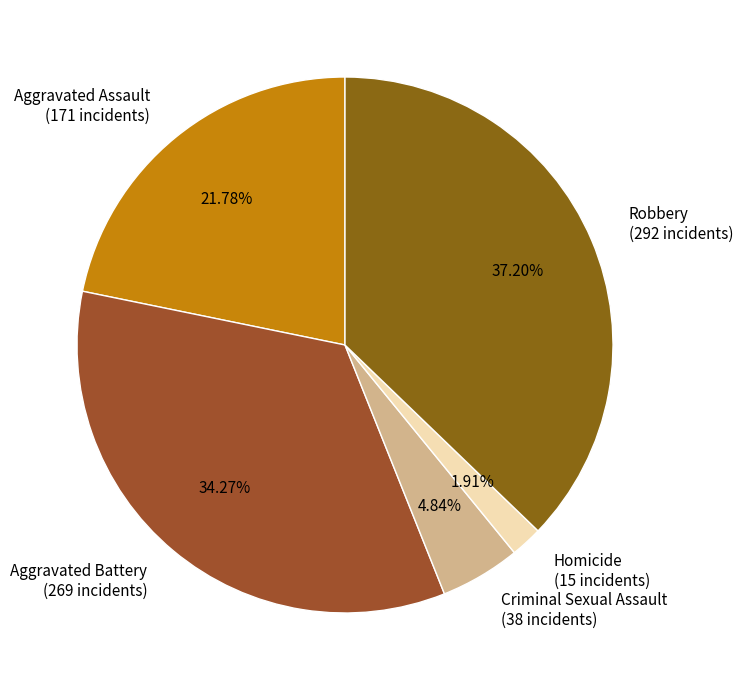

Rank the categories by value from lowest to highest.

Homicide, Criminal Sexual Assault, Aggravated Assault, Aggravated Battery, Robbery